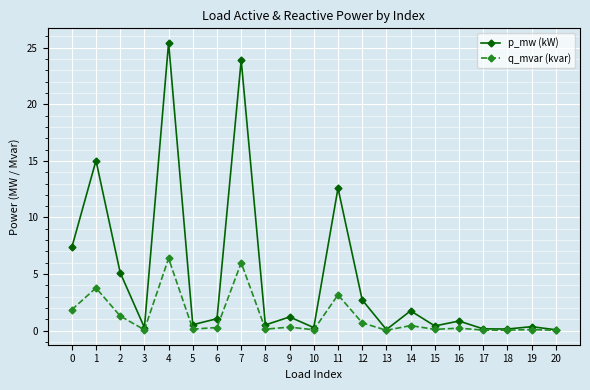

The value of p_mw (kW) at 12 is 4.8. True or false?

False